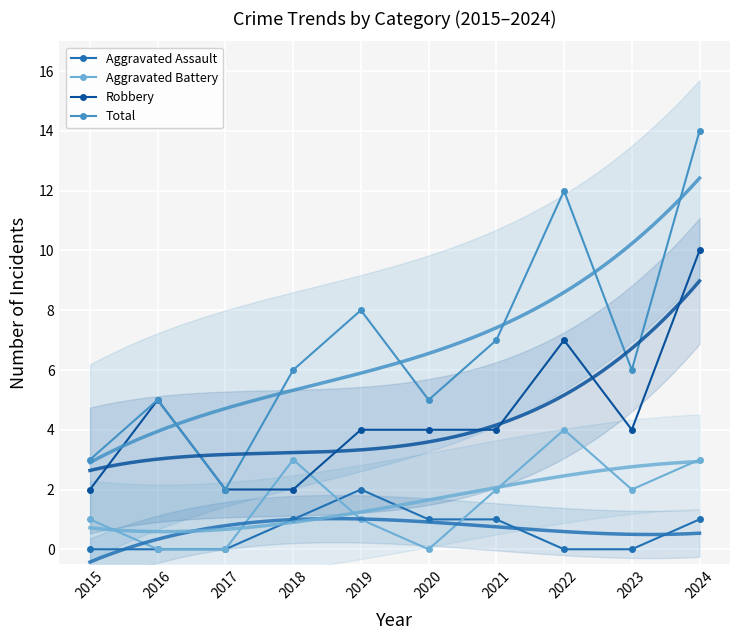

What are all the series names shown in the legend?

Aggravated Assault, Aggravated Battery, Robbery, Total